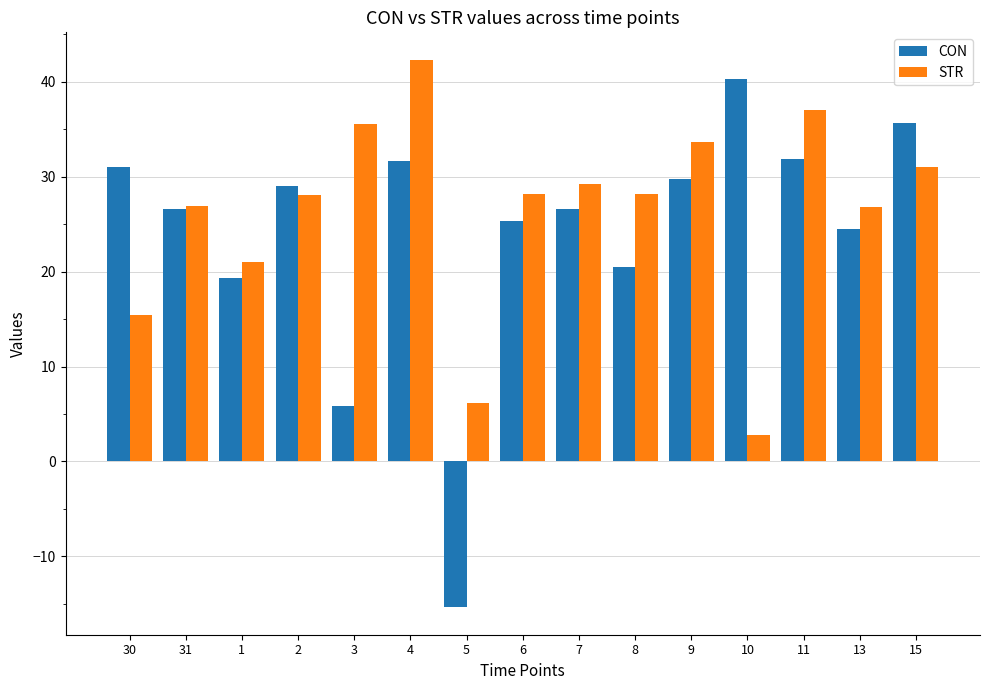

What is the label of the 2nd bar from the left?

31